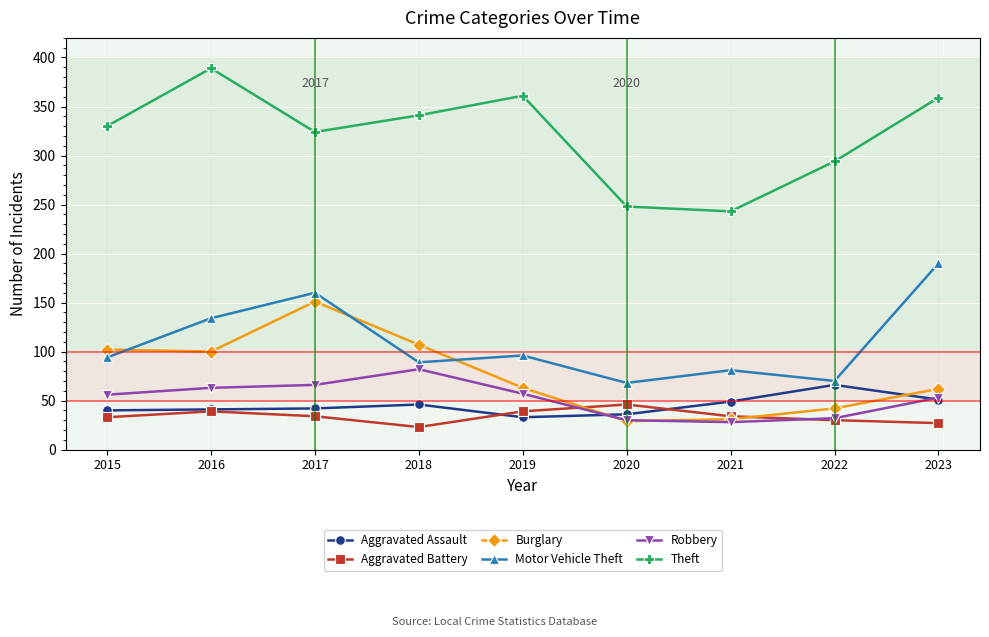

Which series has the largest total across all categories?

Theft